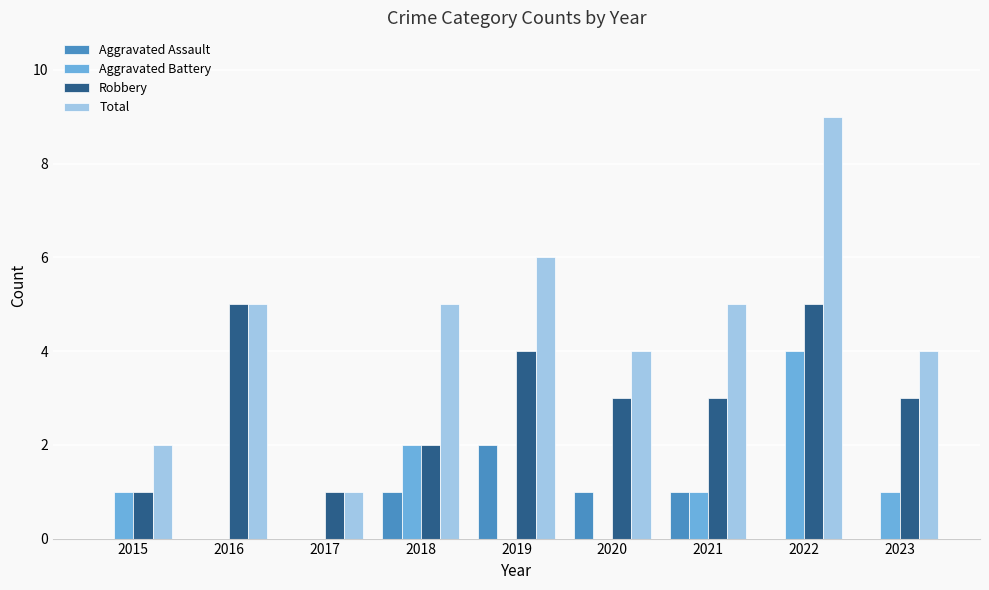

At which category is the sum across all series the highest?

2022